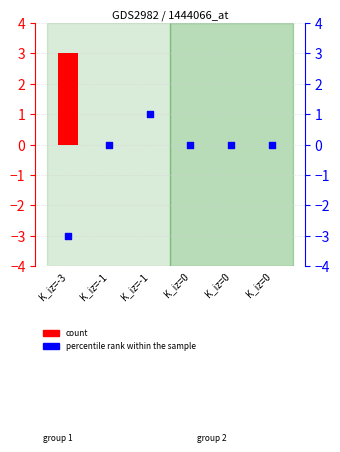

Which series has the largest Y range (max minus min)?

percentile rank within the sample